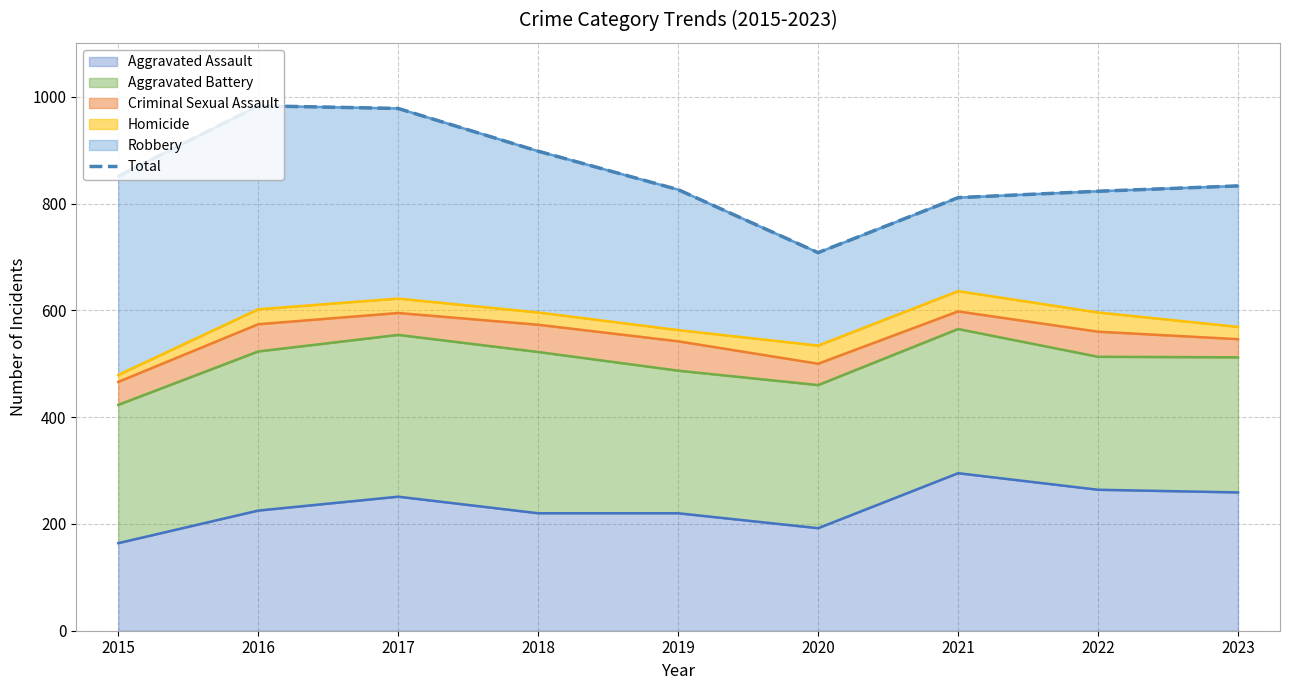

What is the difference between the second highest and second lowest values?

167